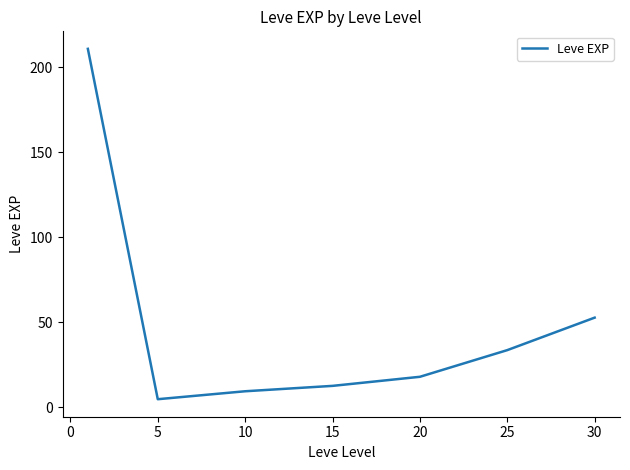

Count the number of categories in the chart.

7